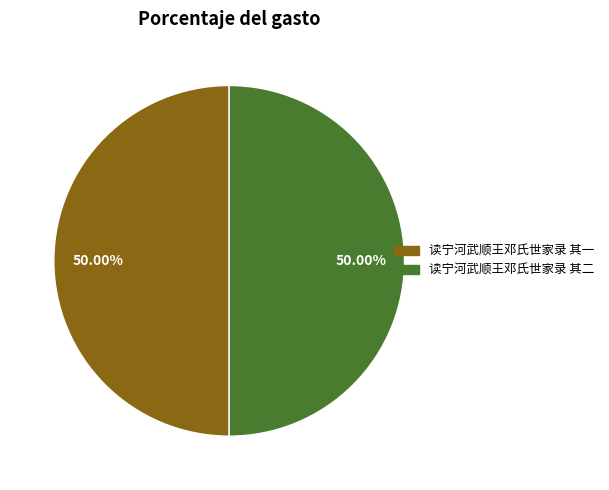

What percentage is the 读宁河武顺王邓氏世家录 其一 slice, to the nearest percent?

50%